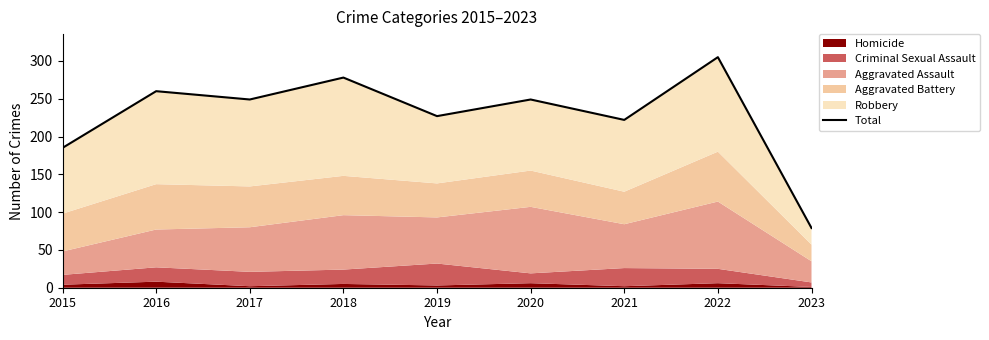

How many data points are less than 249?

4